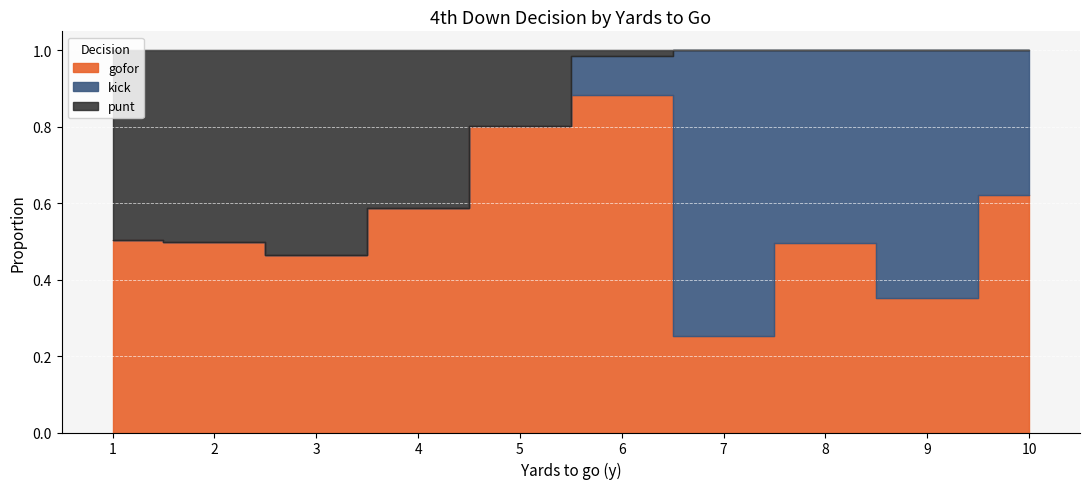

What is the maximum value for gofor?

0.9